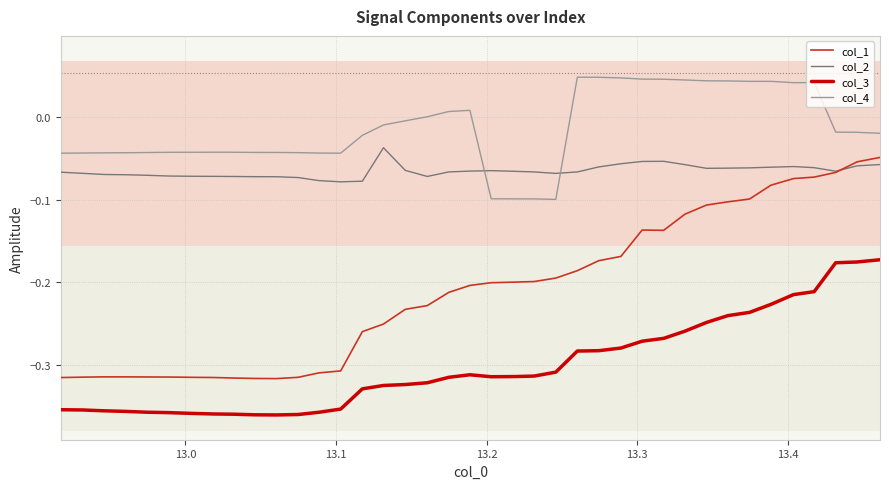

True or false: col_3 and col_1 intersect in this chart.

False